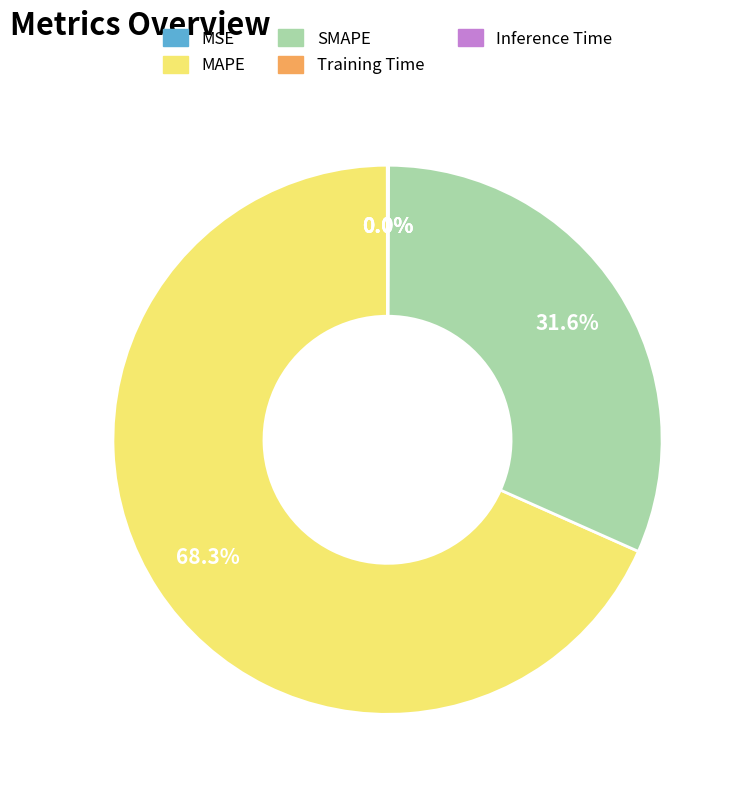

Is there a majority slice in this chart?

Yes